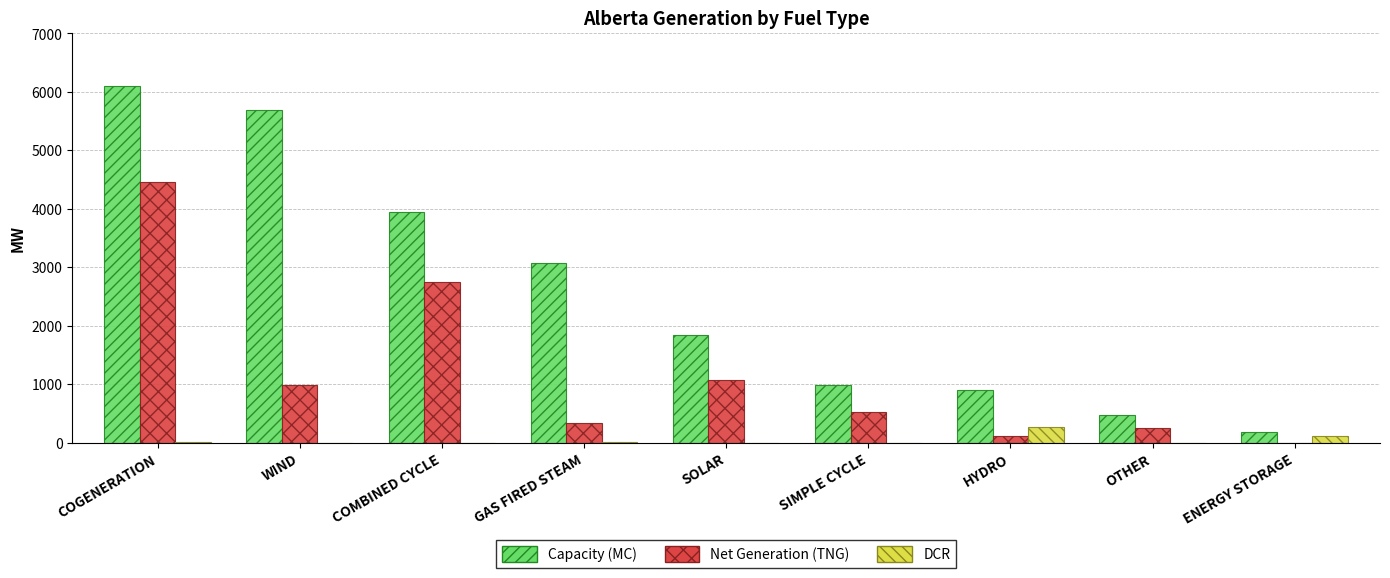

What are all the series names shown in the legend?

Capacity (MC), Net Generation (TNG), DCR